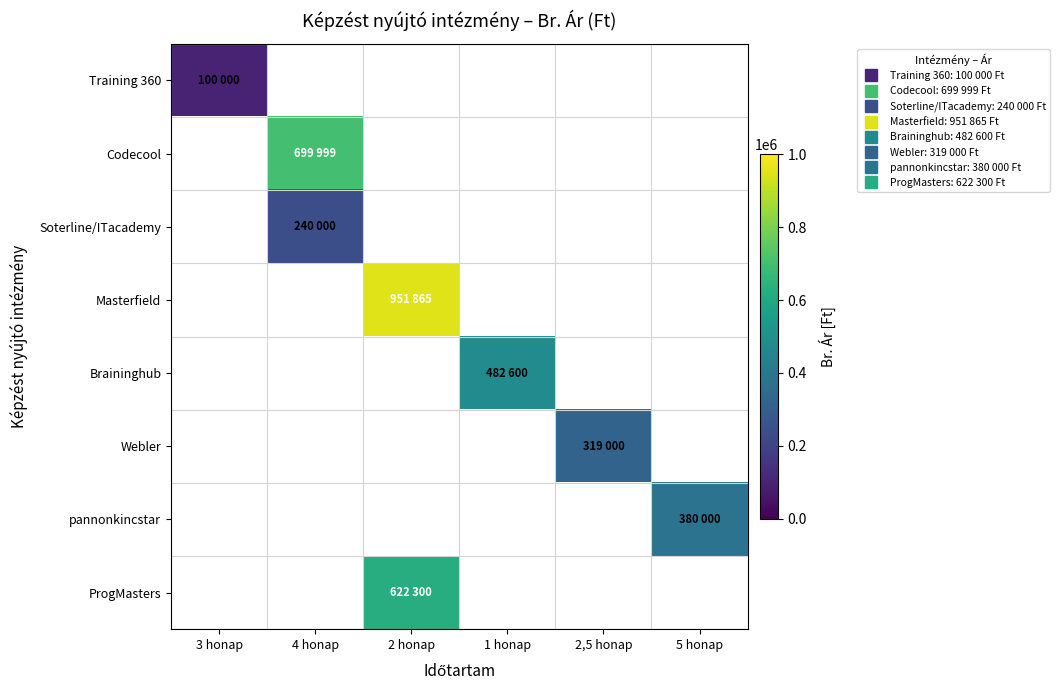

Count the number of categories in the chart.

6